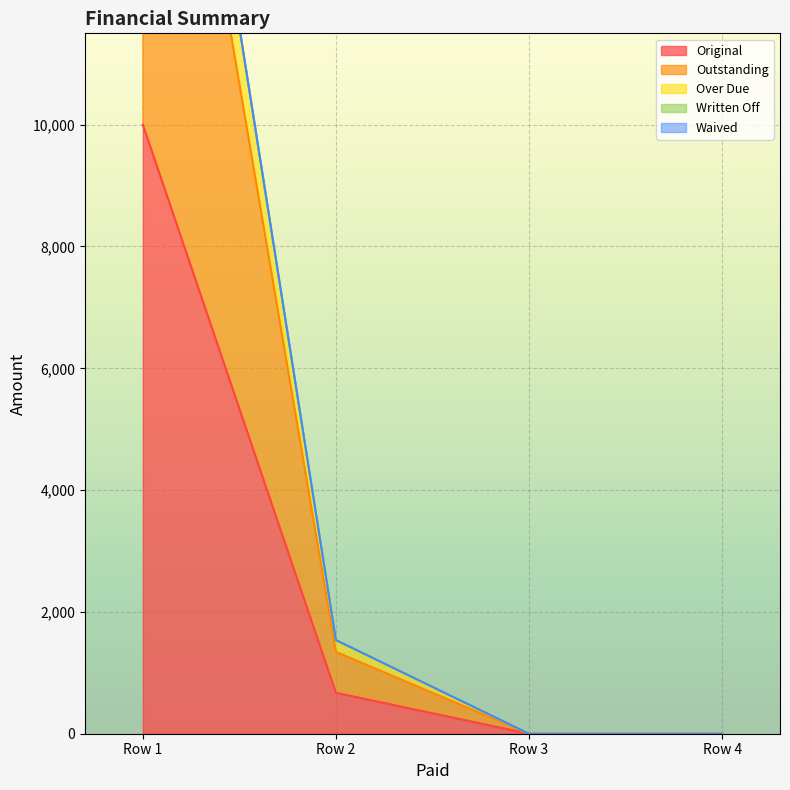

What is the value of the Outstanding point at the 1st from the left?

20000.0